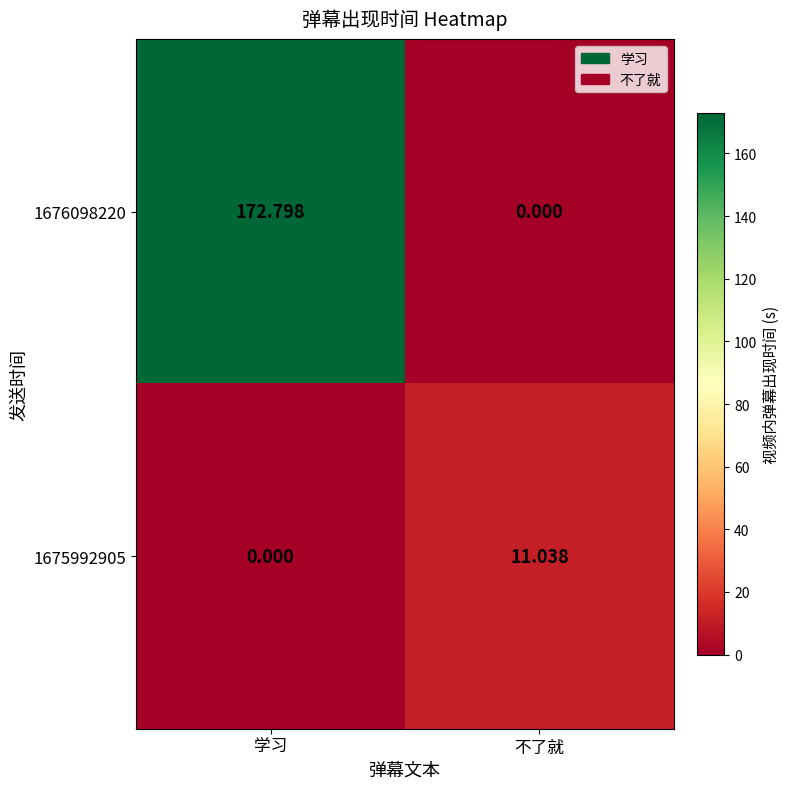

At which label does 1675992905 reach its peak?

不了就